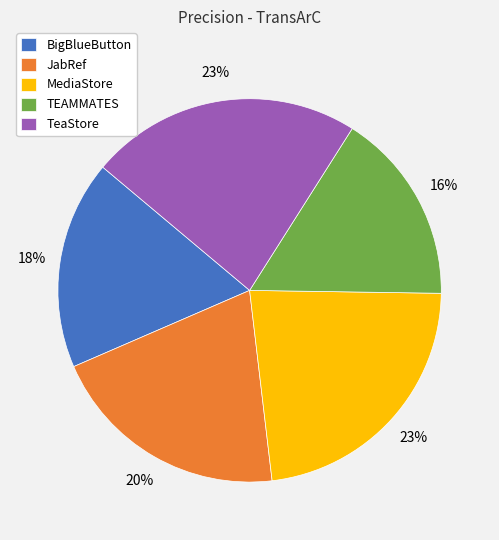

Does BigBlueButton represent more than half of the total?

No